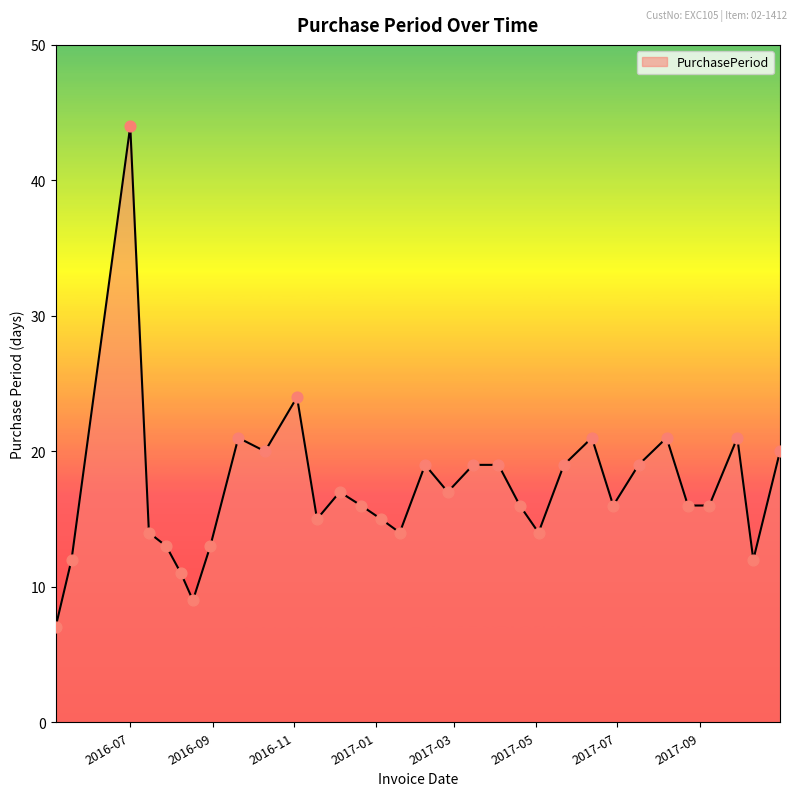

What is the maximum value shown in the chart?

44